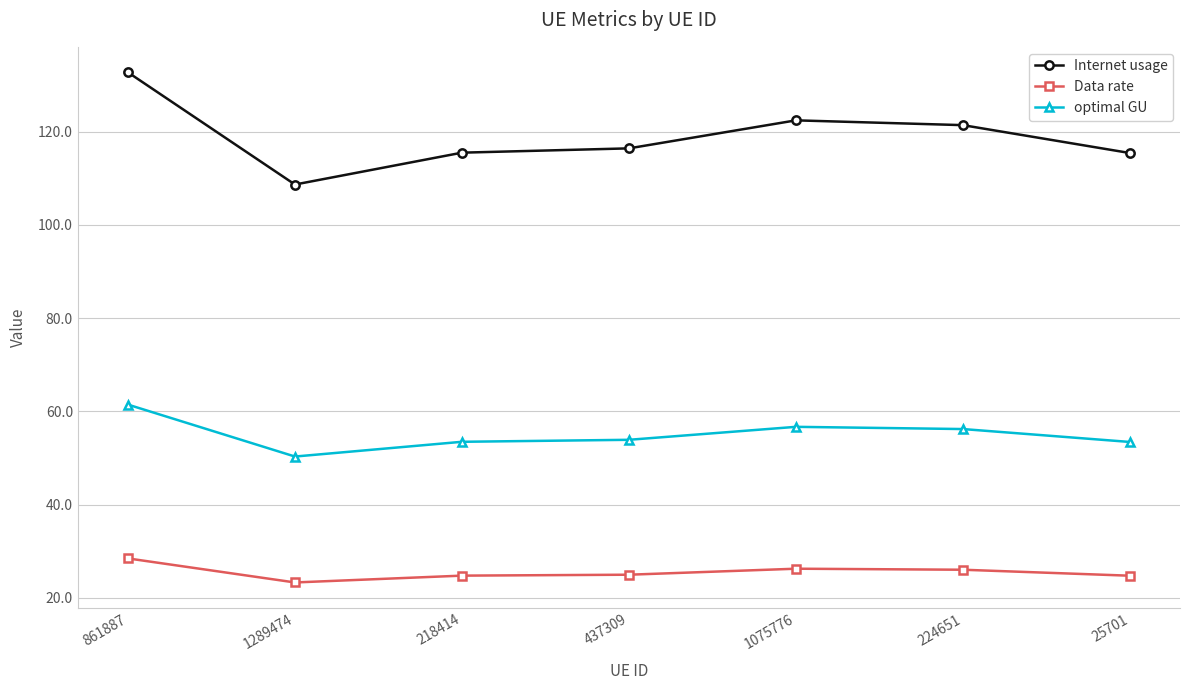

What is the difference between the maximum and minimum values in the Internet usage series?

24.1